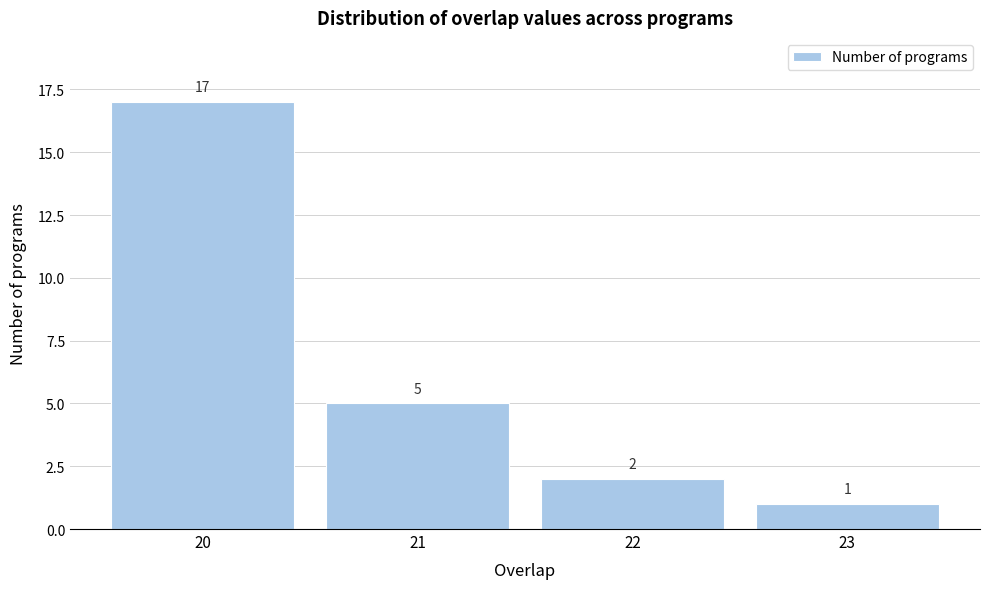

Over which range of the x-axis is the bar tallest?

19.5 to 20.5